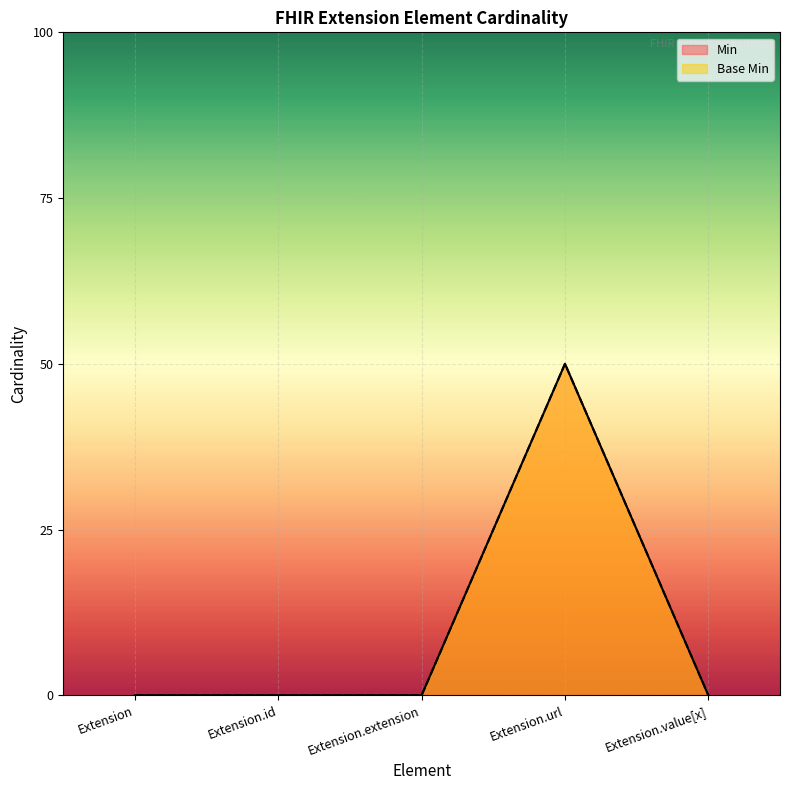

Where is Base Min nearest to the value 0?

Extension